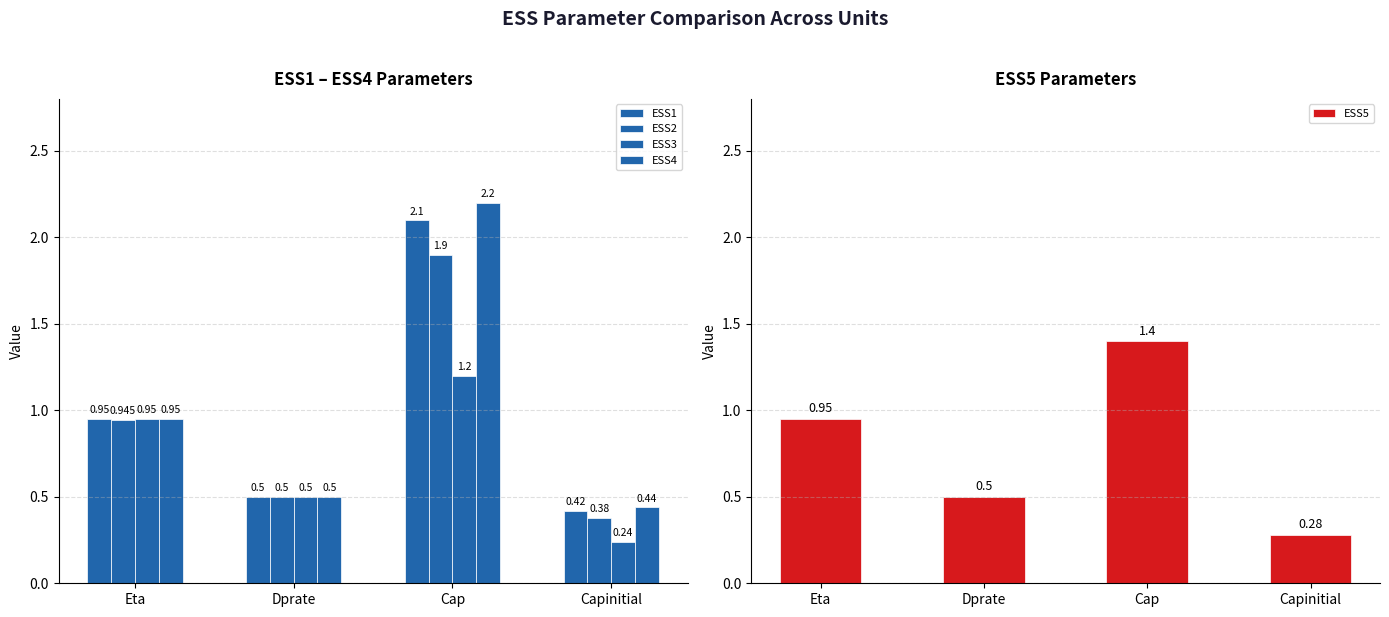

Between Dprate and Capinitial, which series saw the biggest shift?

ESS3